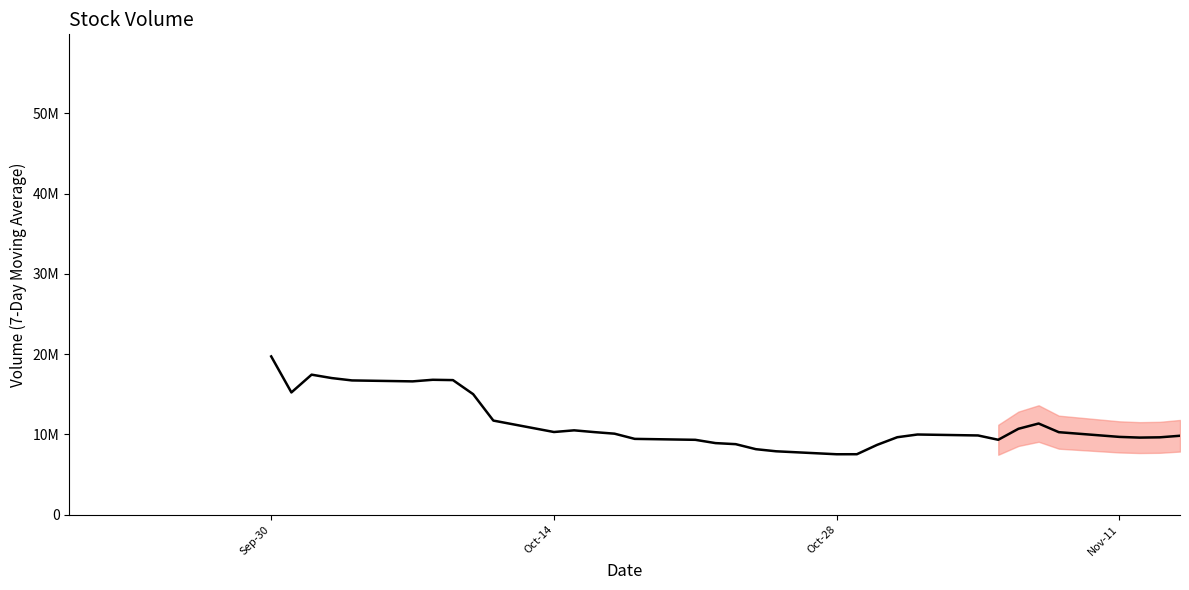

Count the number of data series in this chart.

1